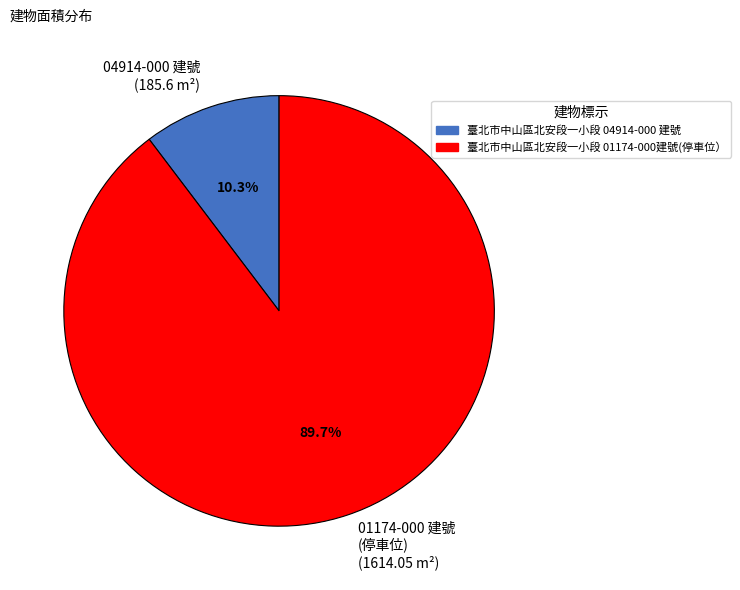

Rank the categories by value from highest to lowest.

01174-000 建號 (停車位) (1614.05 m²), 04914-000 建號 (185.6 m²)